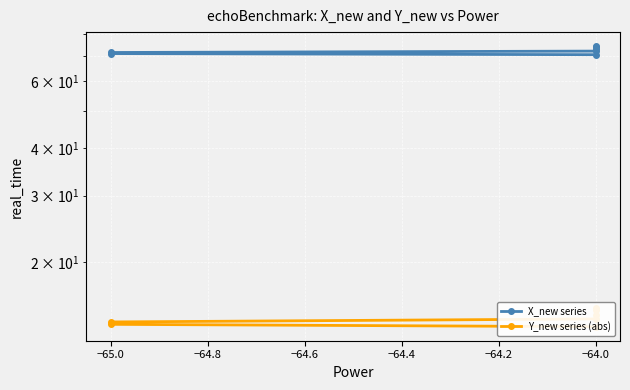

True or false: Y_new series (abs) and X_new series intersect in this chart.

False